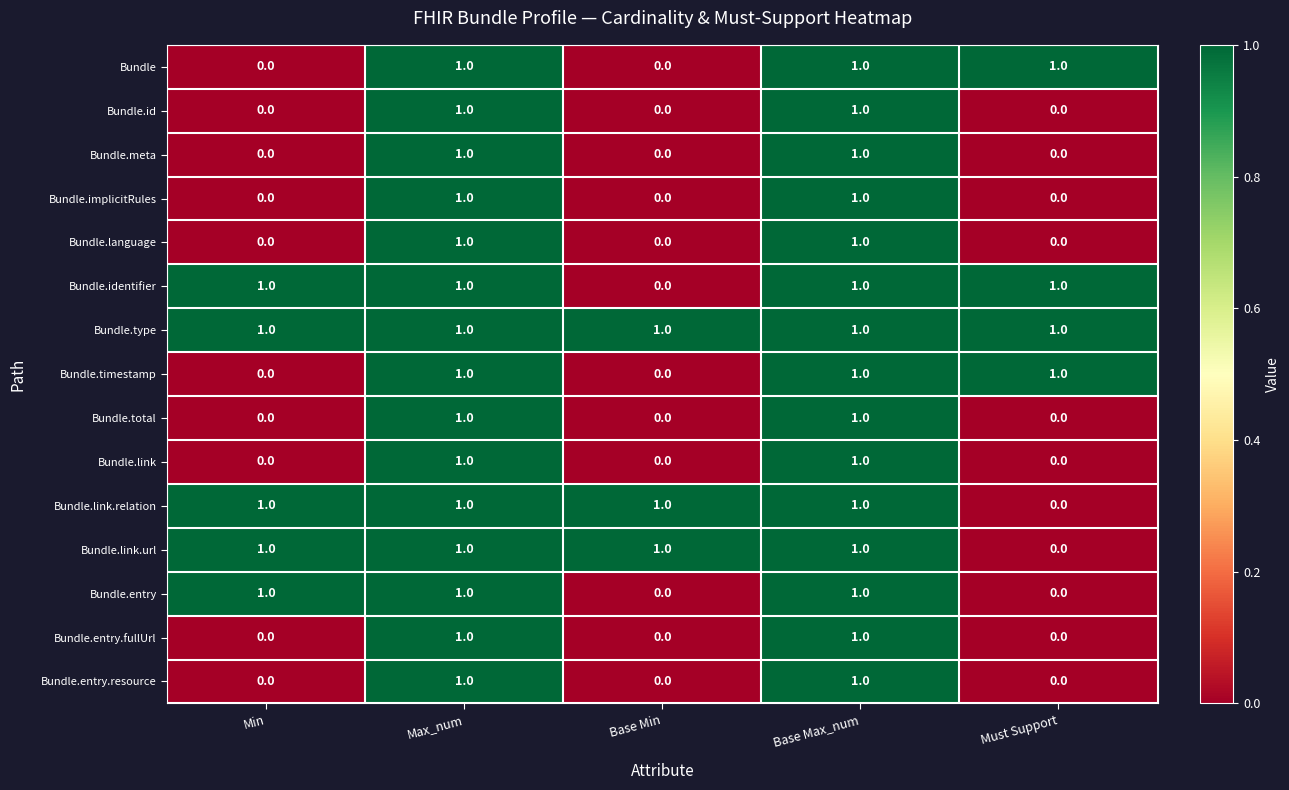

How many Bundle.link.relation values are between 1 and 2?

4